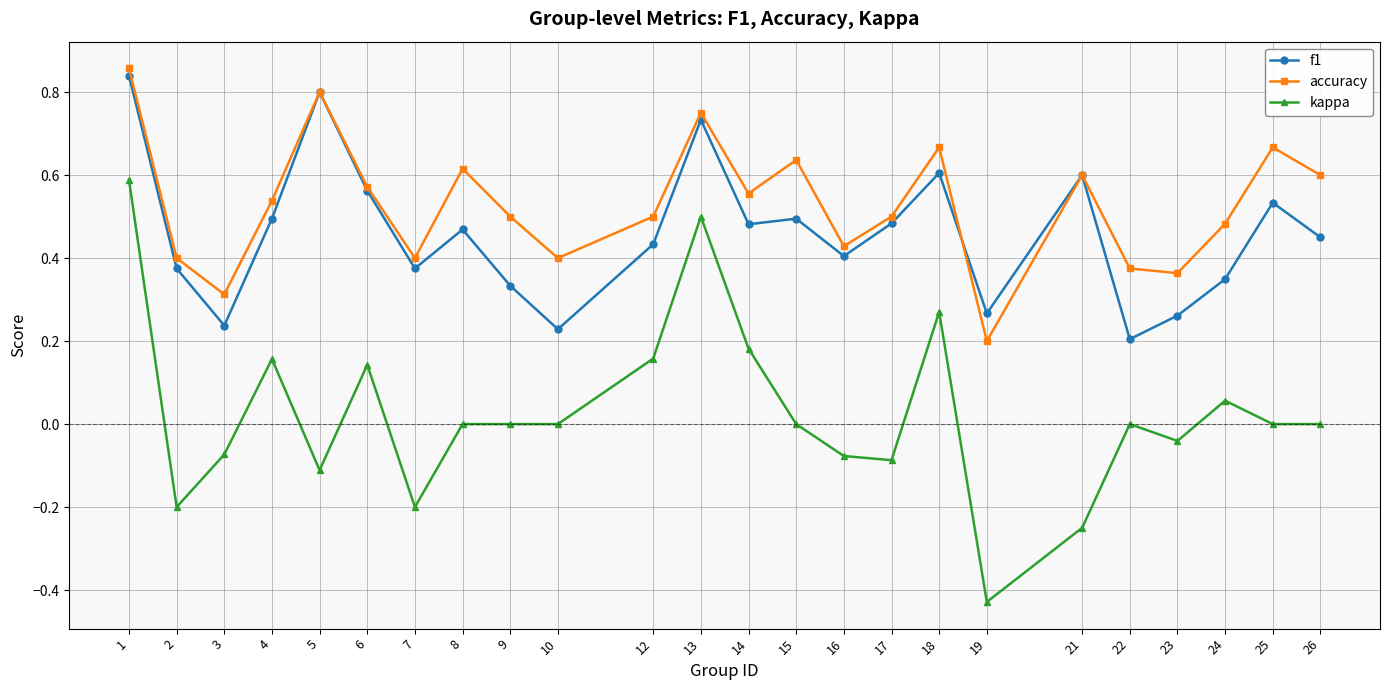

Rank the series by their maximum value, from highest to lowest.

accuracy, f1, kappa